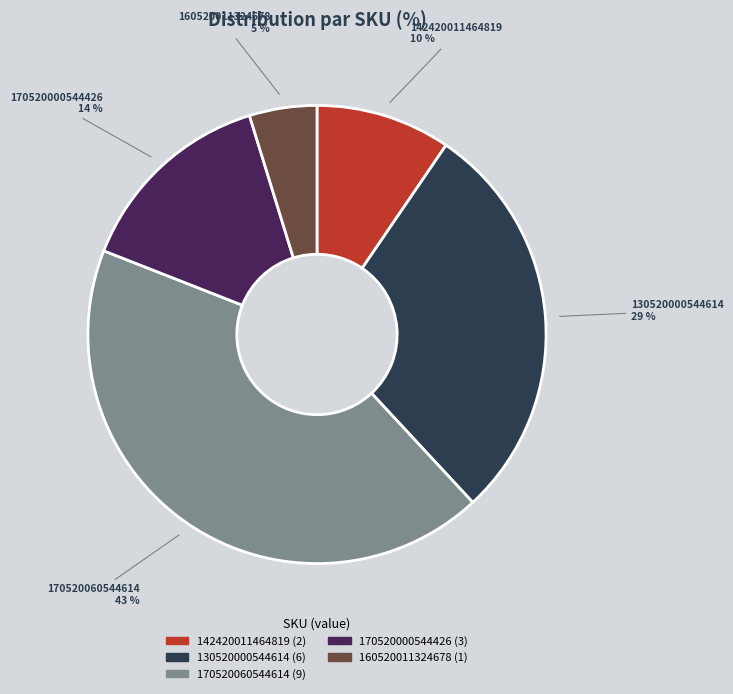

To the nearest percent, what is the combined percentage of 170520060544614 and 160520011324678?

48%